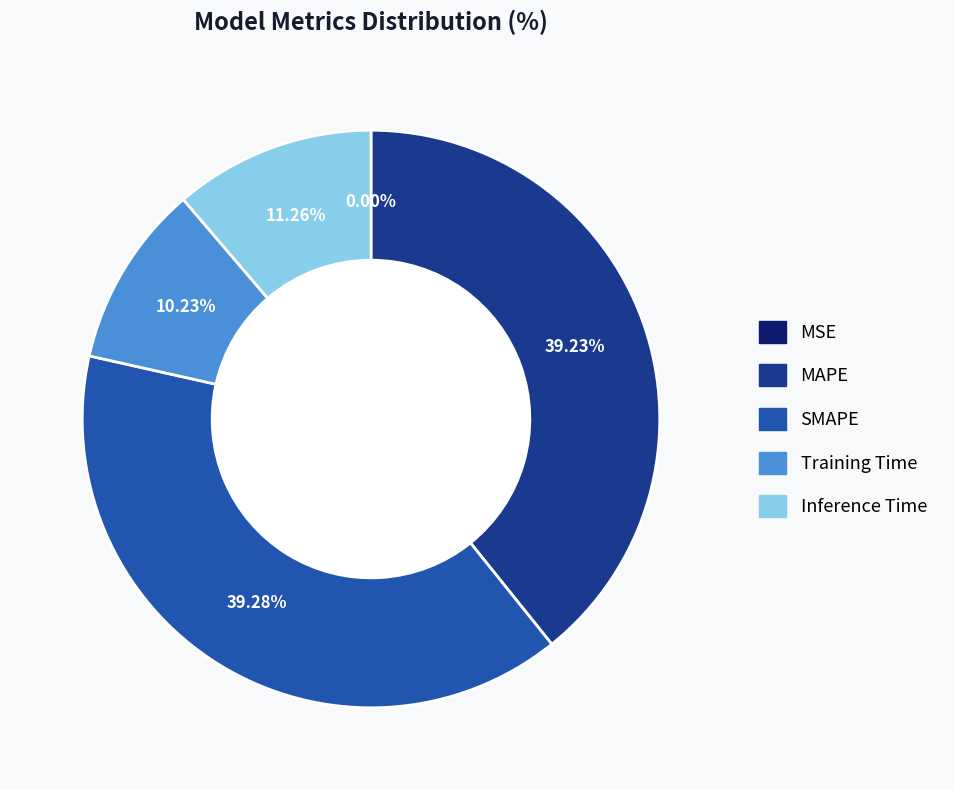

Is it true that SMAPE is 39% of the pie?

True